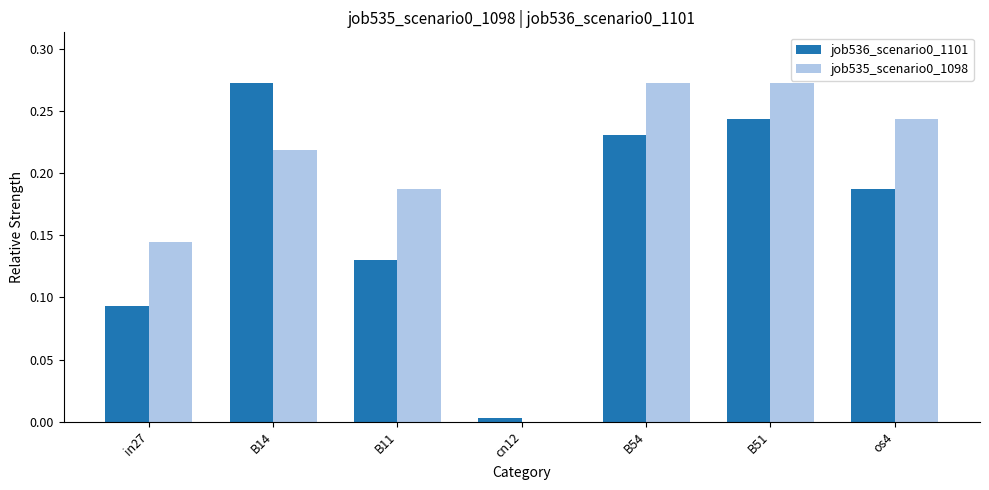

What is the sum of all job535_scenario0_1098 values?

1.3